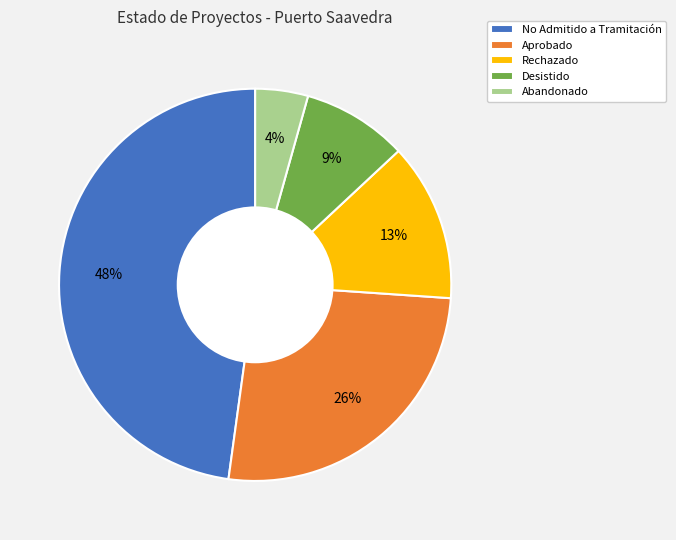

True or false: Aprobado accounts for 38% of the total.

False